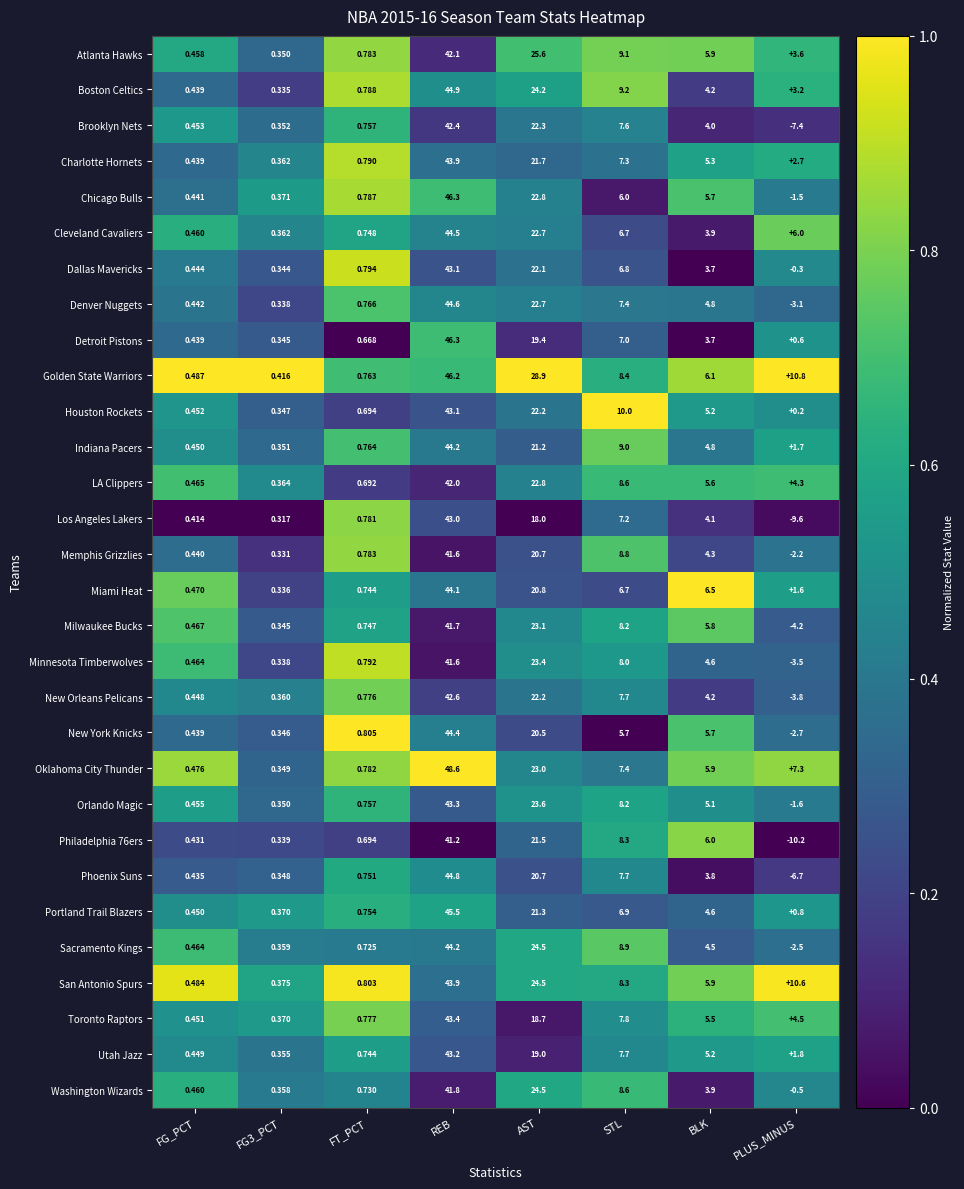

Where does the Oklahoma City Thunder series first go above 7?

REB